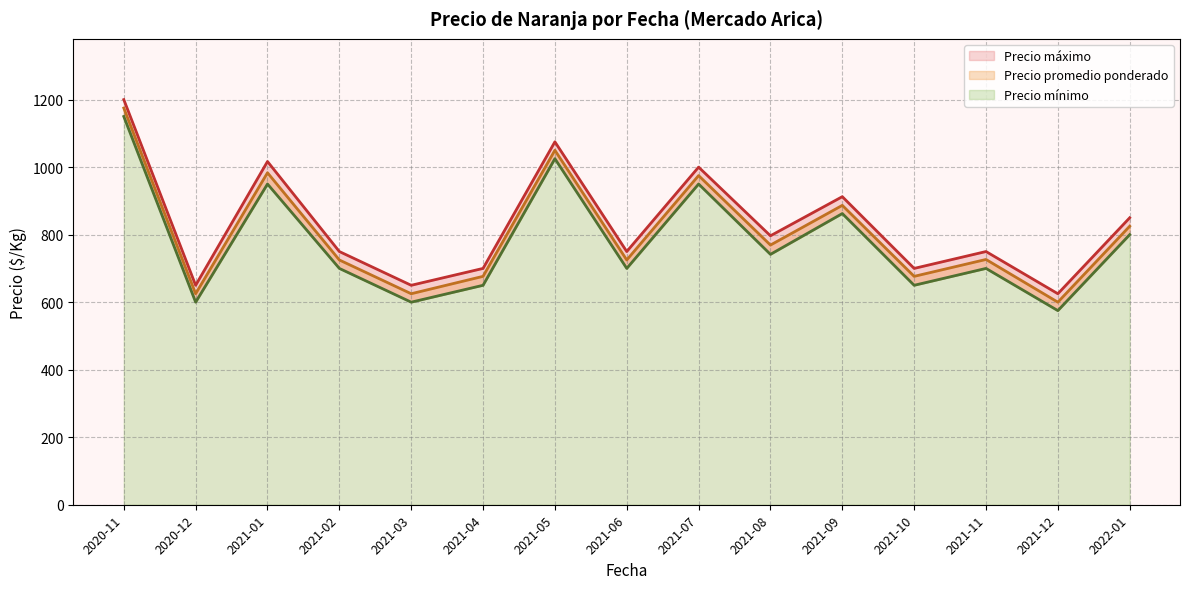

What is the spread (max minus min) of values at 2021-10?

50